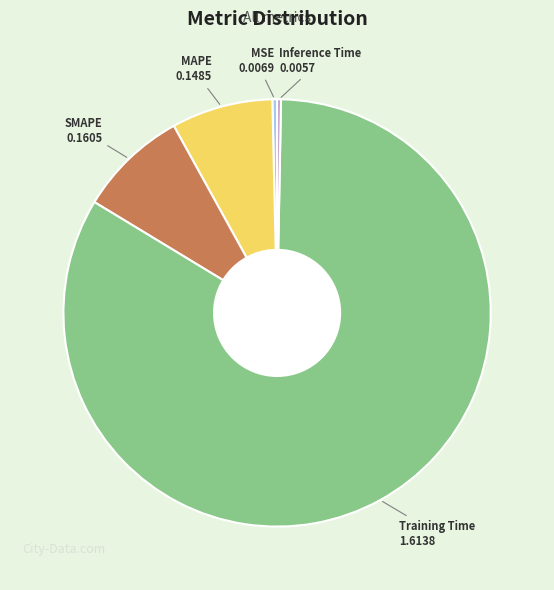

Combined, do MSE and MAPE account for over 50%?

No